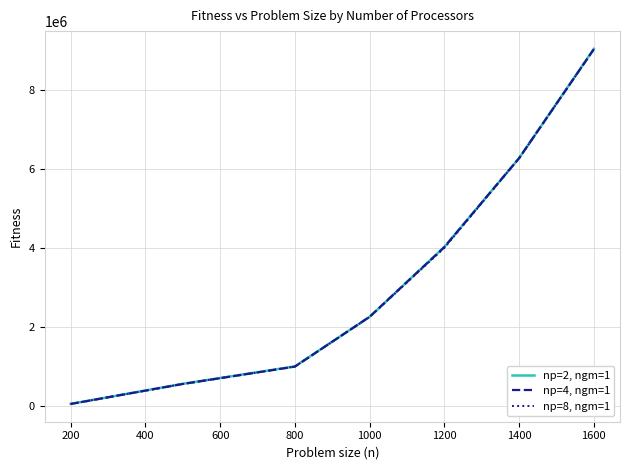

What is the lowest value of the np=8, ngm=1 series?

63723.7